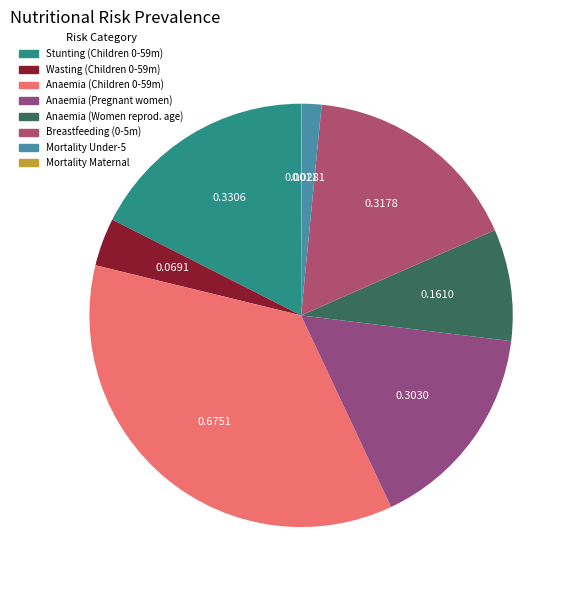

How many segments does this pie chart have?

8